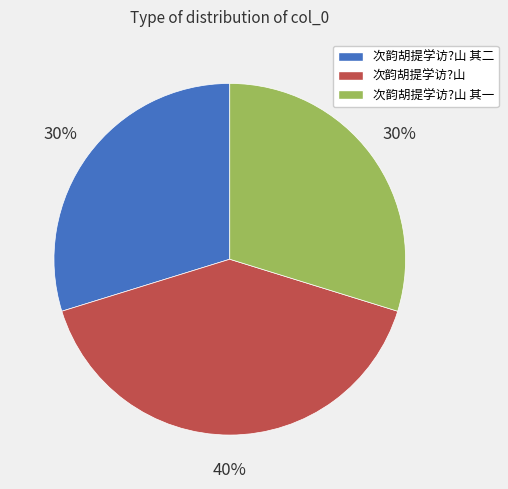

Between 次韵胡提学访?山 and 次韵胡提学访?山 其二, which is larger?

次韵胡提学访?山